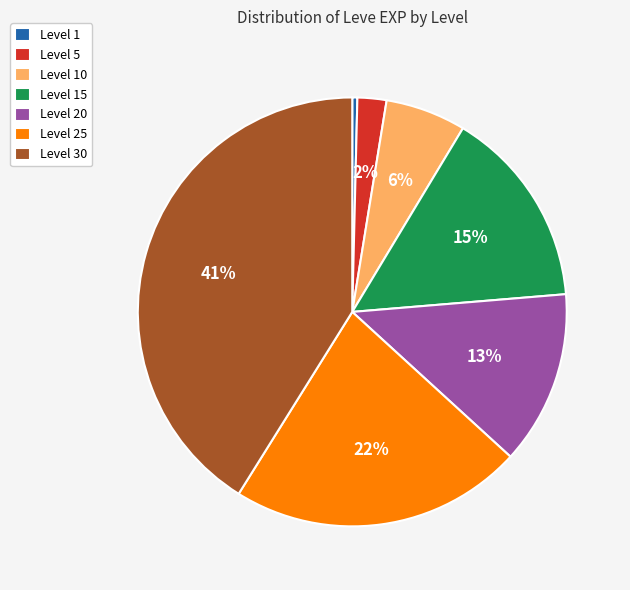

Do Level 5 and Level 30 together represent more than half of the pie?

No